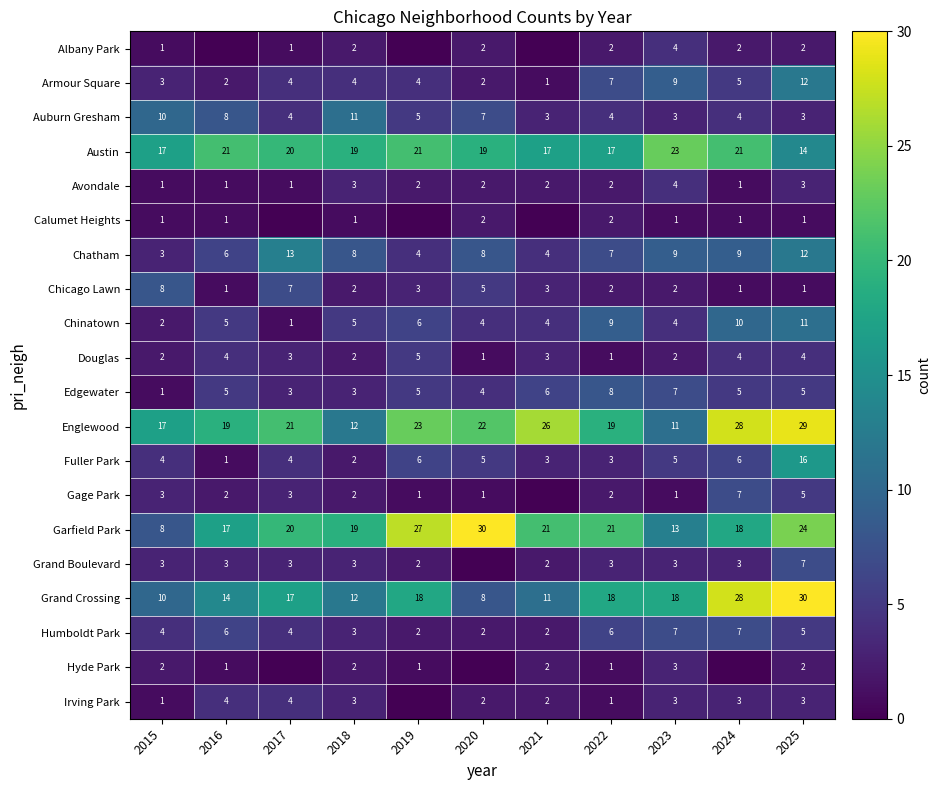

Is the value of Armour Square at 2024 greater than the value of Avondale at 2015?

Yes